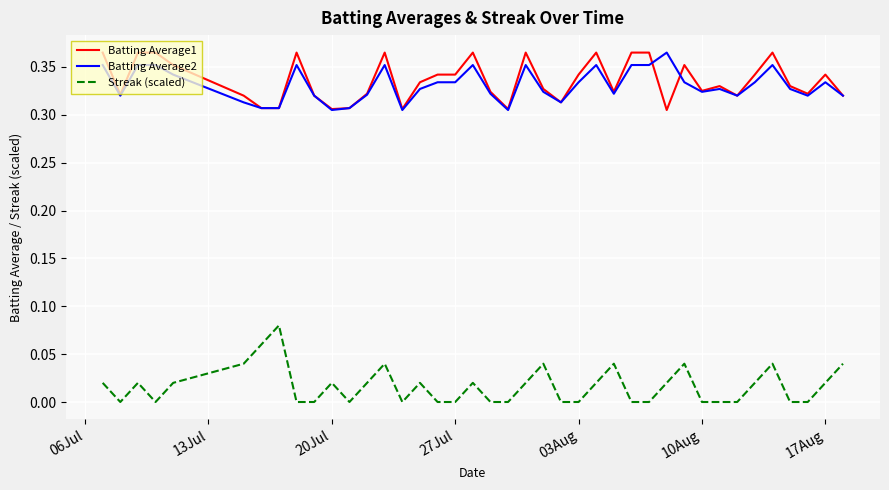

Which series has the largest range (max minus min)?

Streak (scaled)